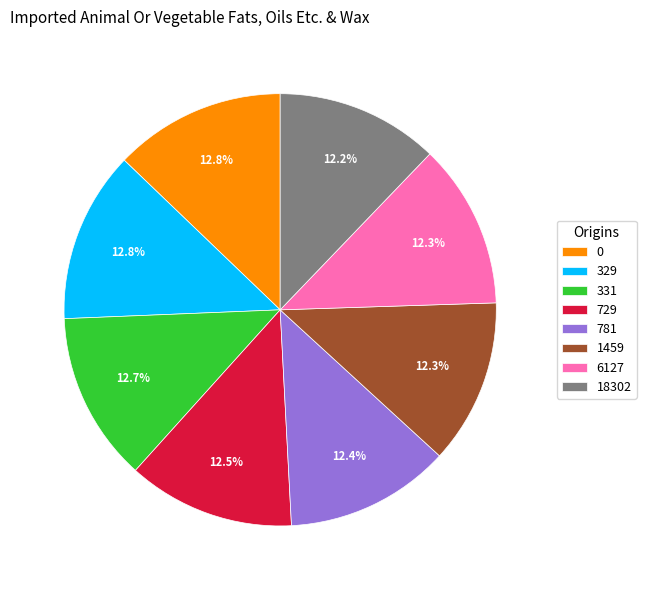

What is the ratio of the value at 331 to the value at 1459?

1.0